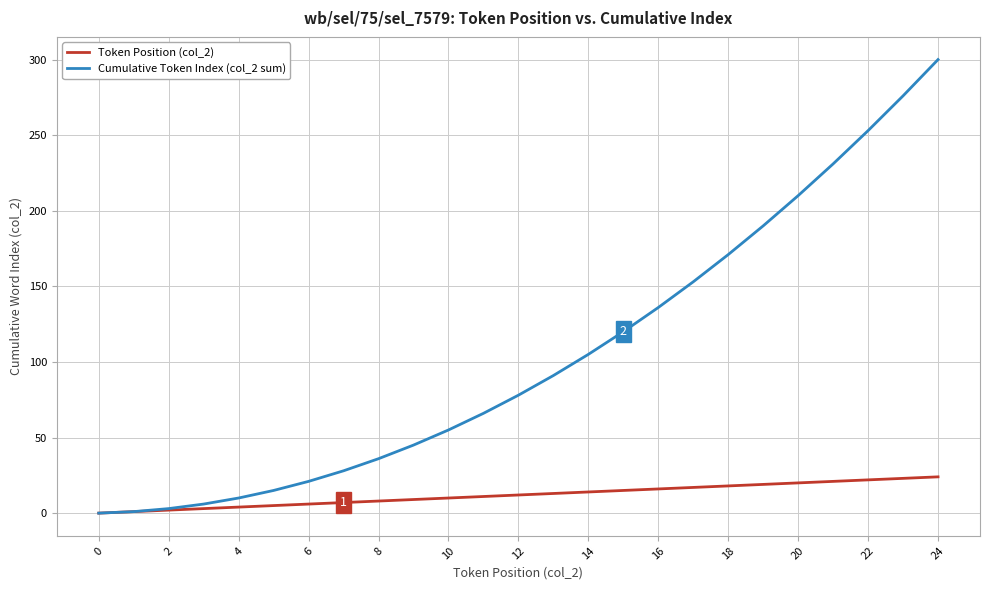

Which series has the largest range (max minus min)?

Cumulative Token Index (col_2 sum)